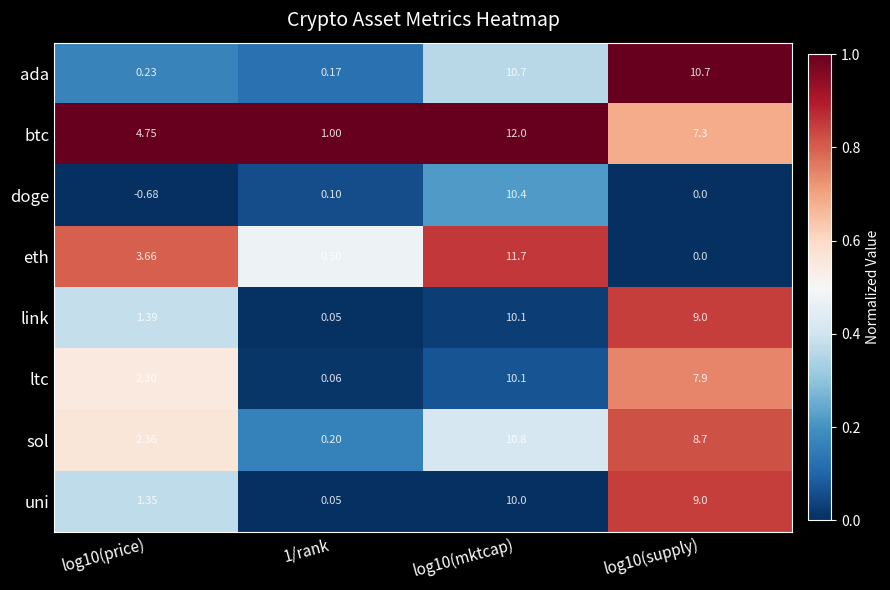

Which label corresponds to the smallest value in the chart?

log10(price)